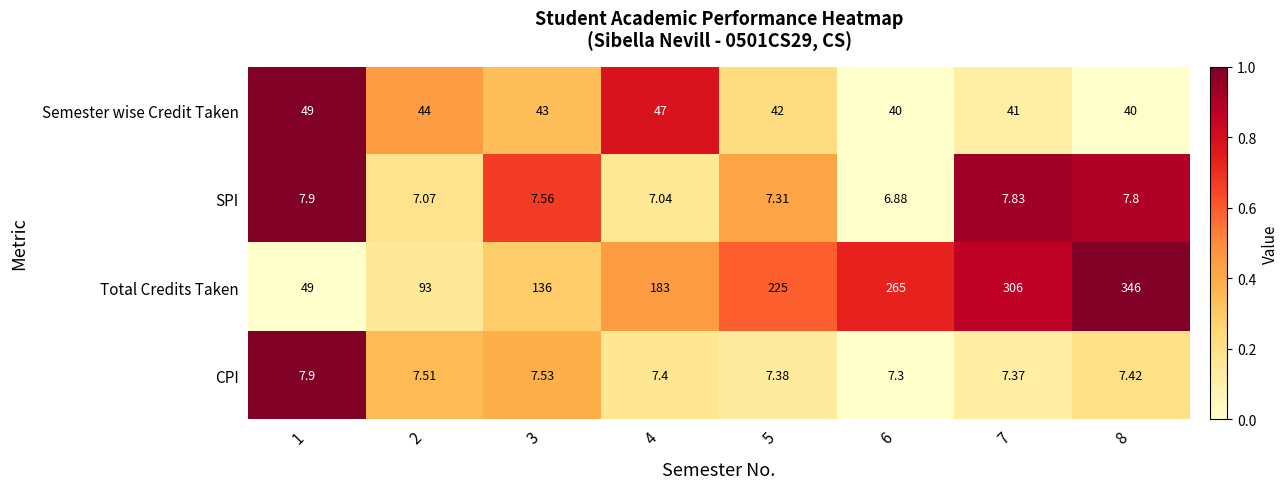

How many data points does each series have?

8